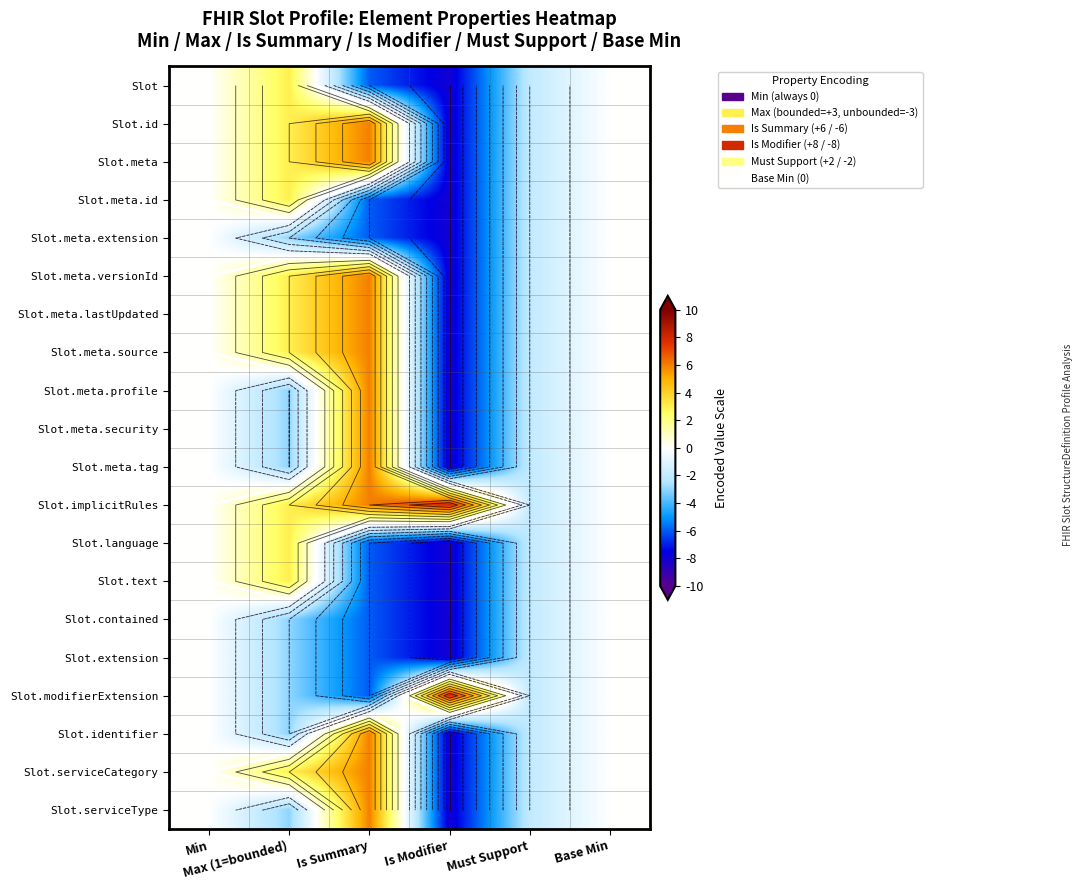

What is the greatest value displayed?

8